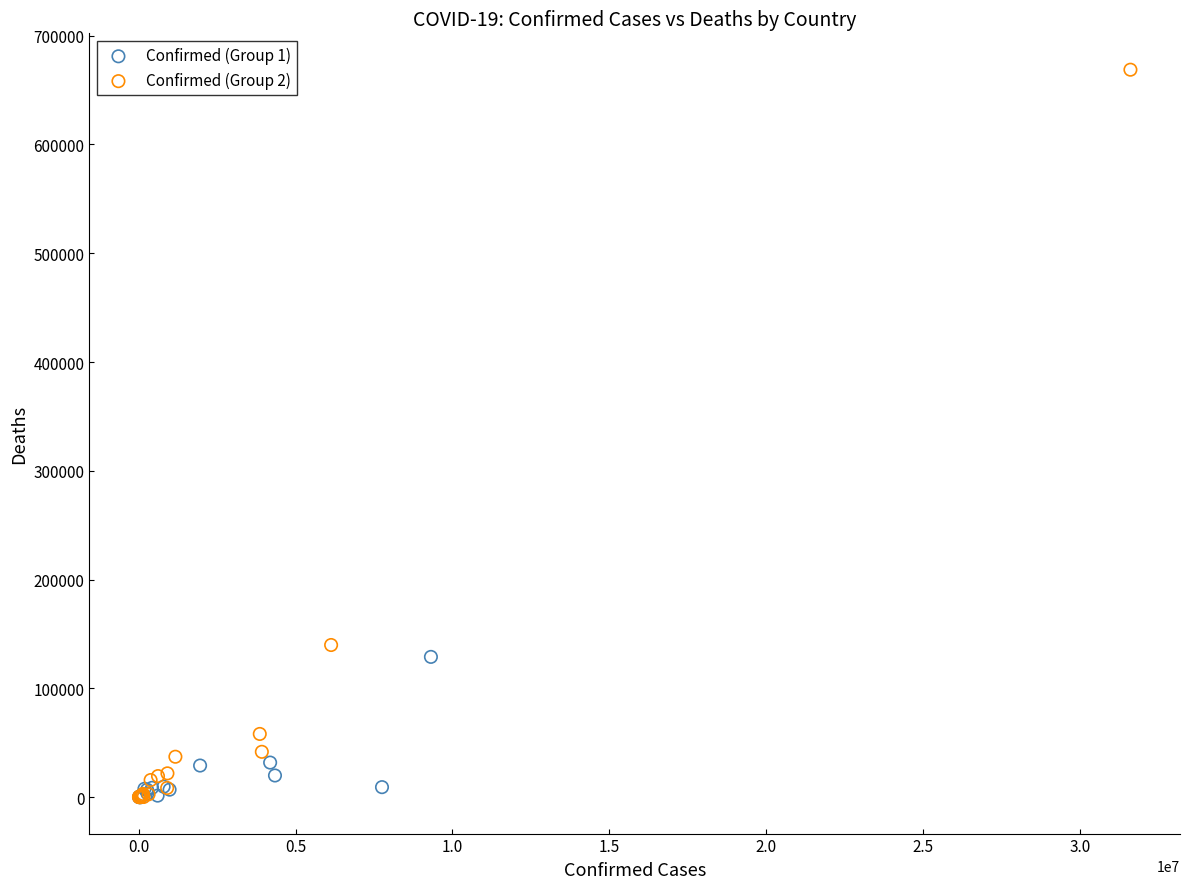

Which series has the widest spread of Y values?

Confirmed (Group 2)